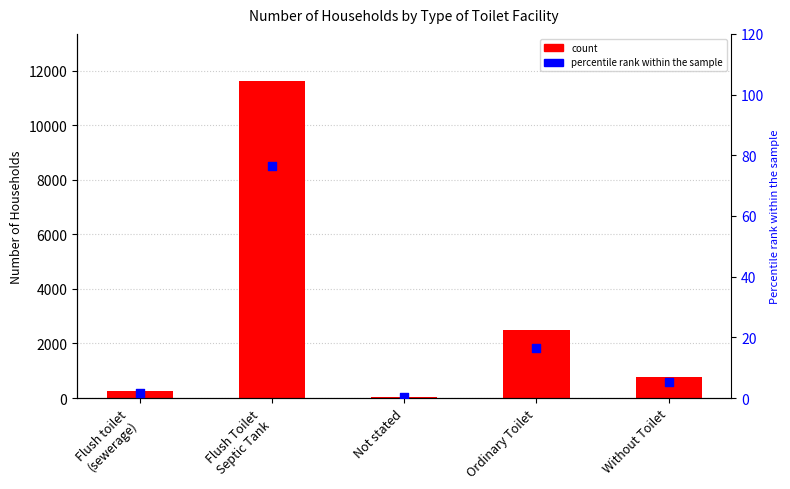

What is the total value across all series at Not stated?

37.2